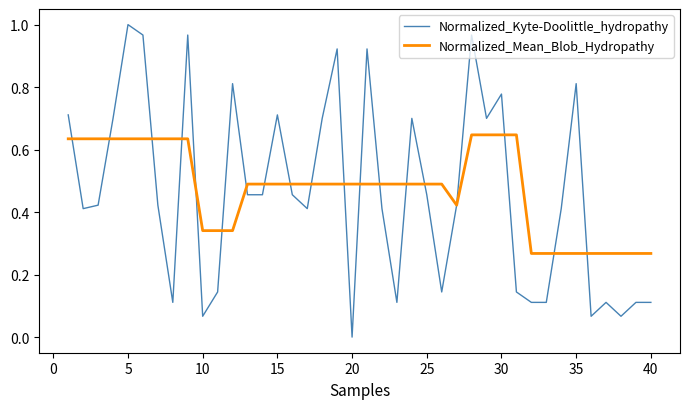

Which series has the largest range (max minus min)?

Normalized_Kyte-Doolittle_hydropathy